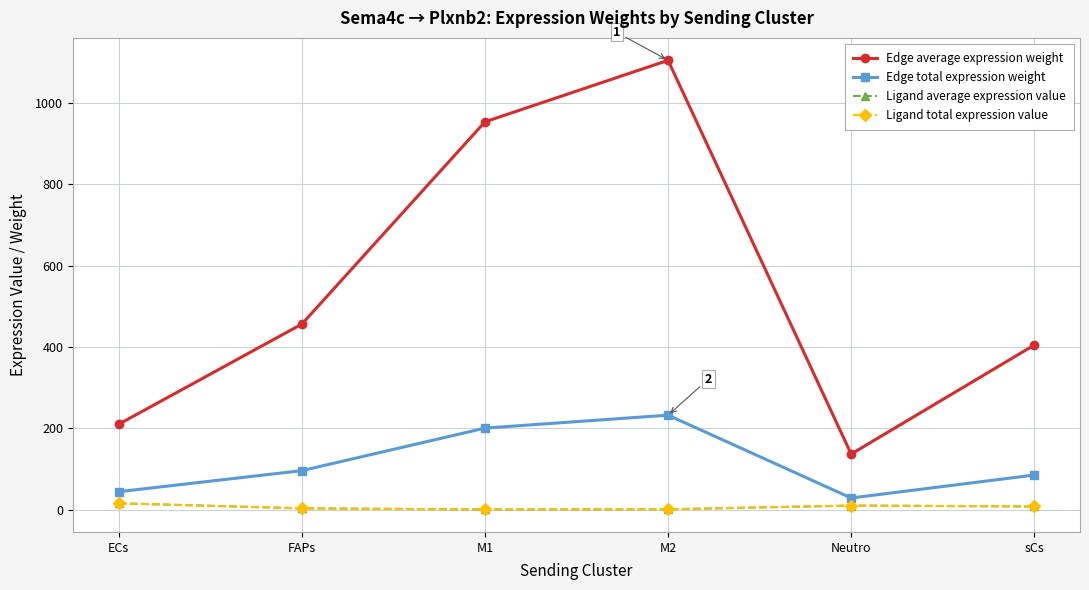

Is this an area chart (filled region under the line)?

No